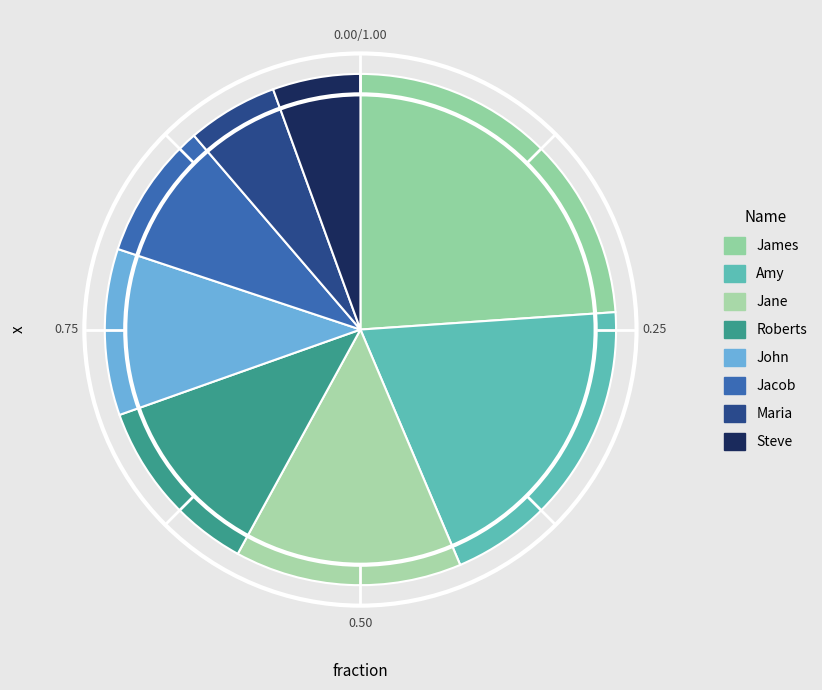

Approximately how many times larger is the value at Roberts compared to Maria?

2.0